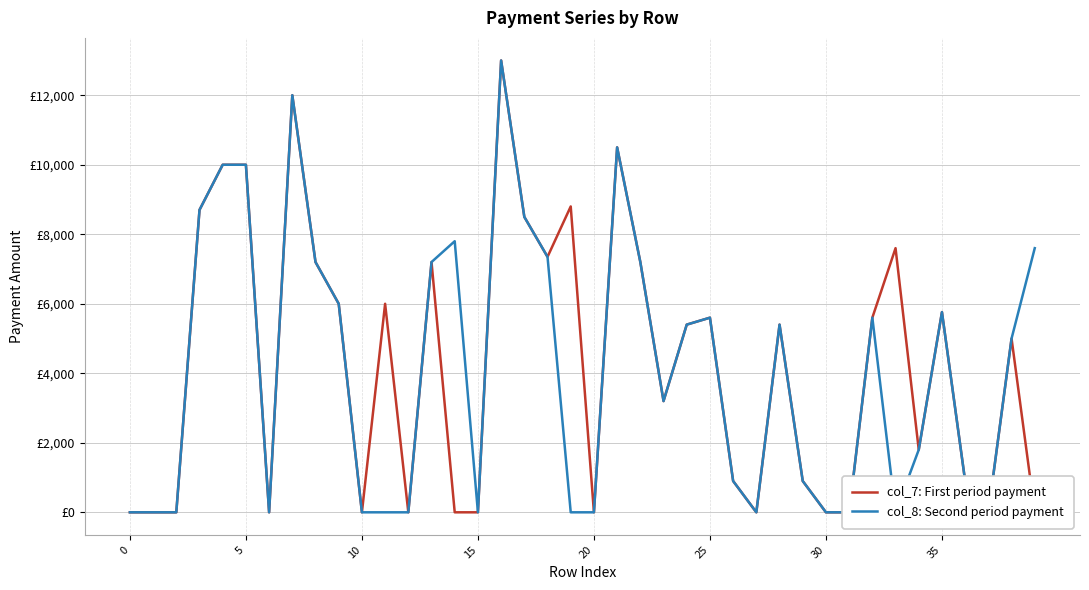

True or false: col_8: Second period payment has more than 2 interior local peaks.

True